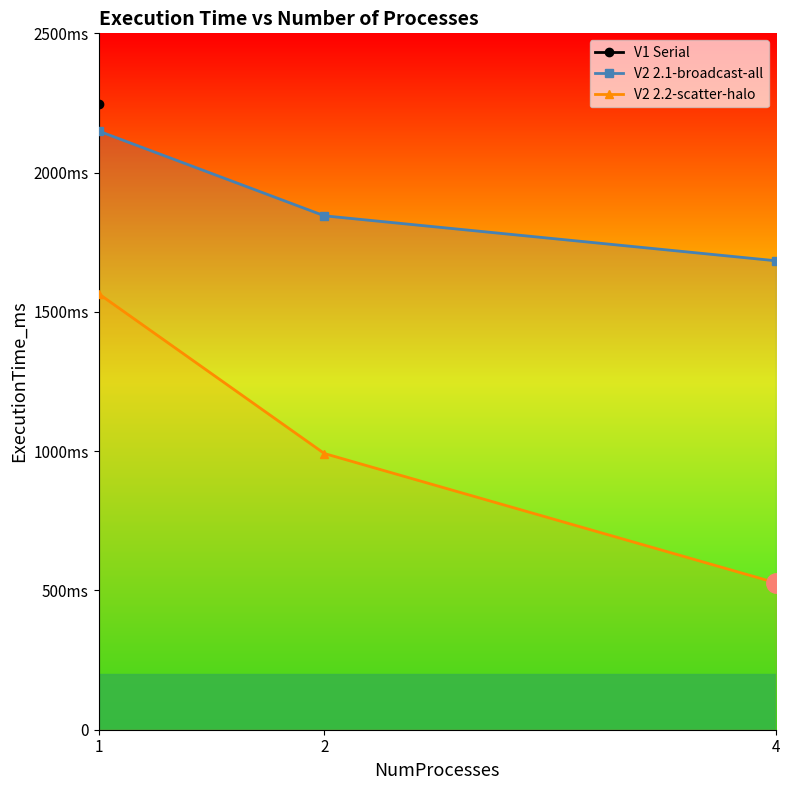

Which category has the highest value across all series?

1